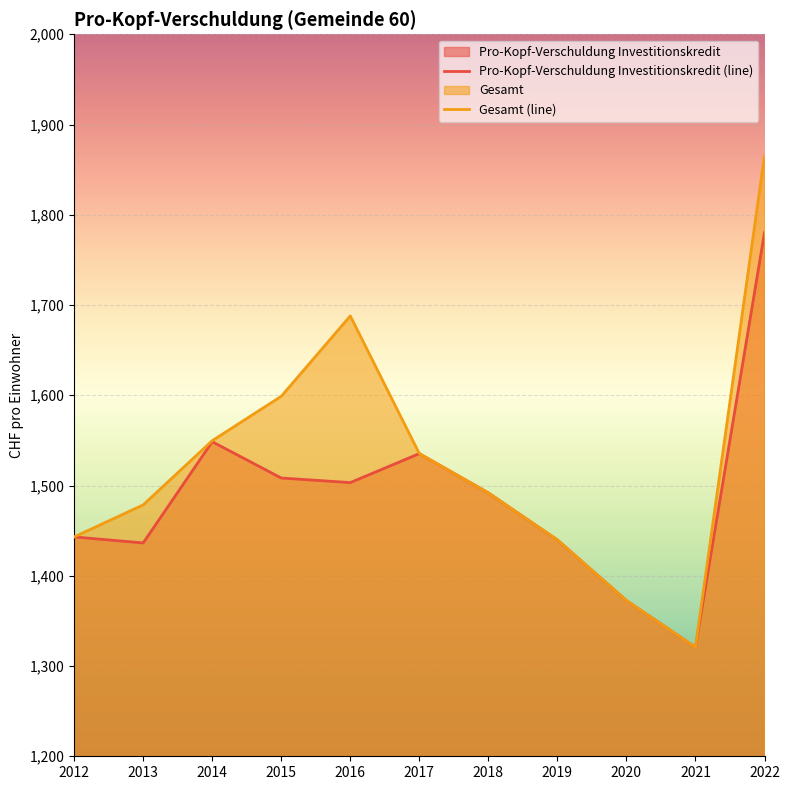

At which category does Gesamt (line) reach its first local valley?

2021